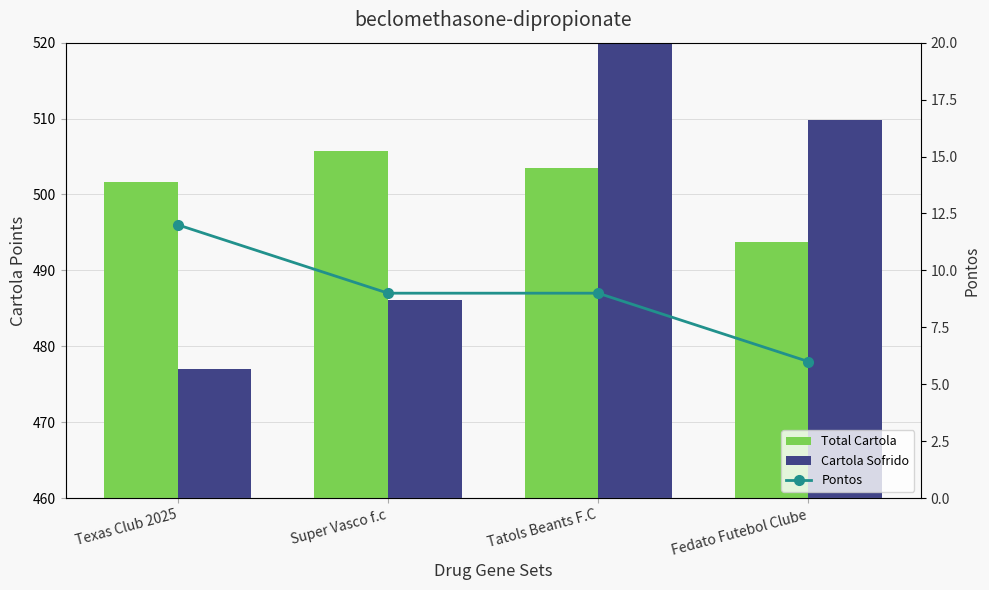

What is the minimum value for Total Cartola?

493.7